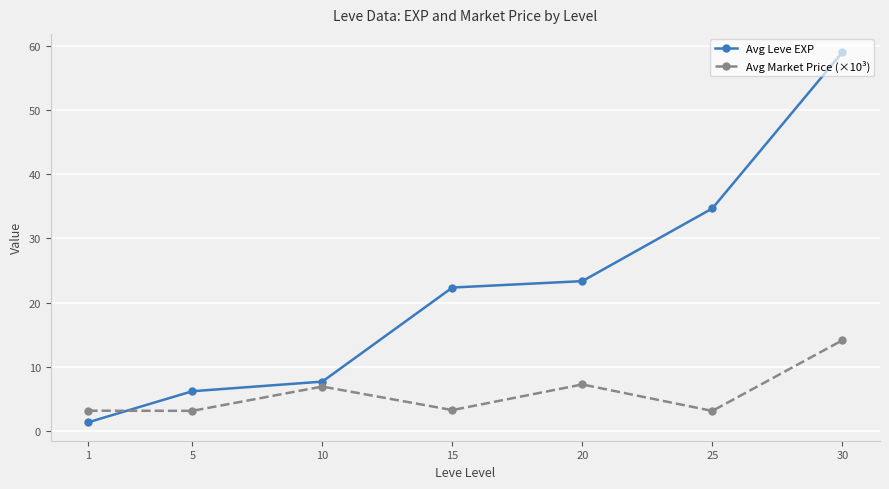

How many categories are shown in the chart?

7